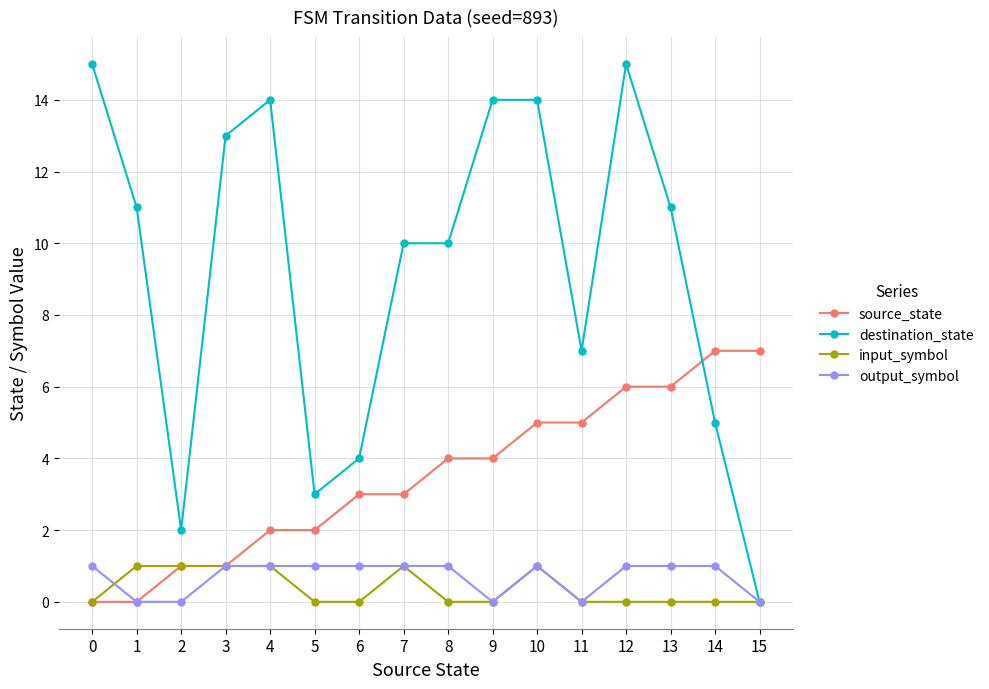

At which category is the sum across all series the highest?

12